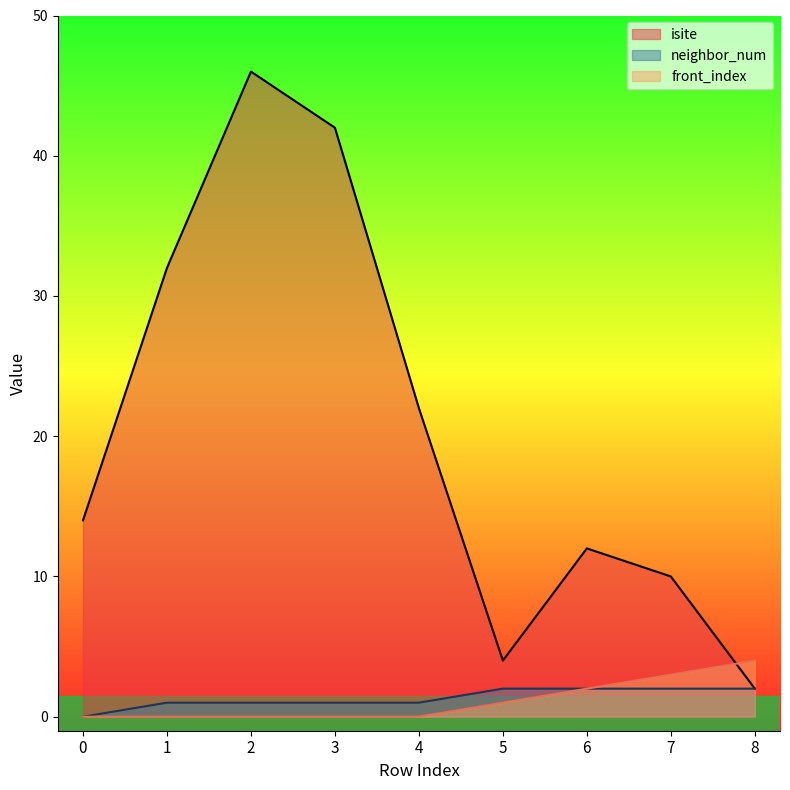

True or false: front_index has more than 2 points higher than both neighbors.

False